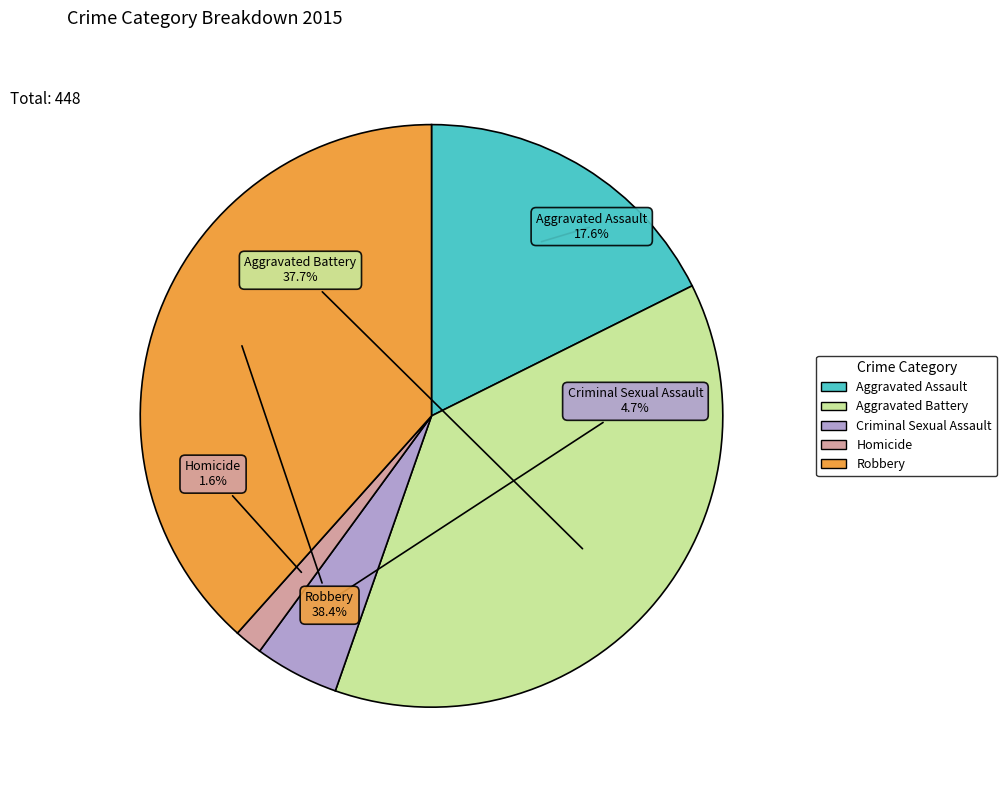

Which slice is the largest?

Robbery